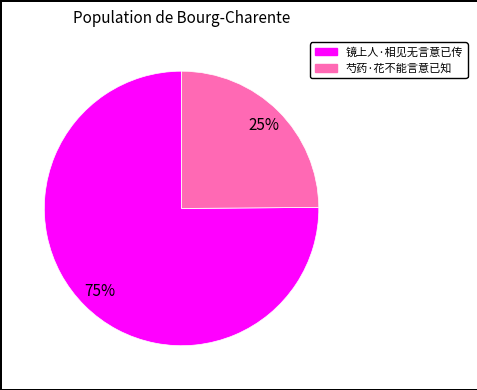

Count the number of slices in the pie.

2